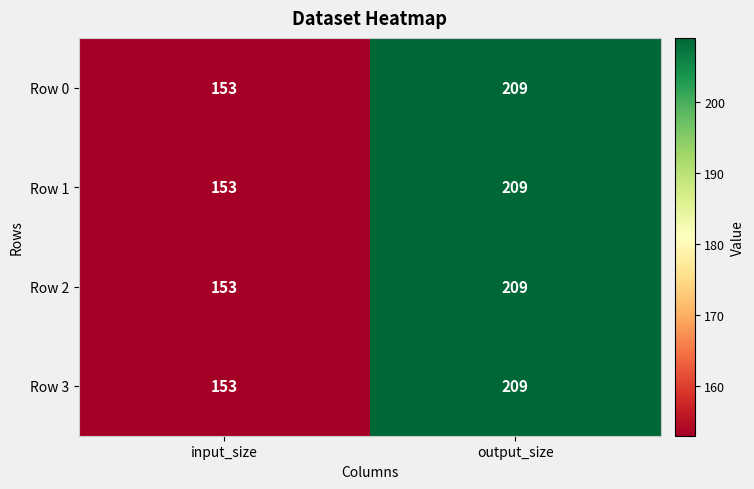

What is the sum of all Row 3 values?

362